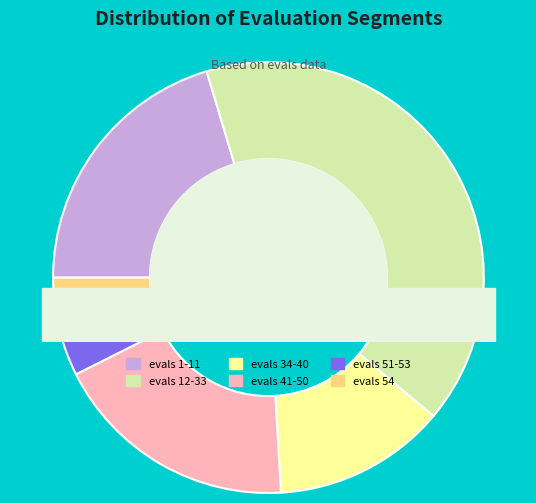

Does evals 1-11 account for over 50% of the chart?

No